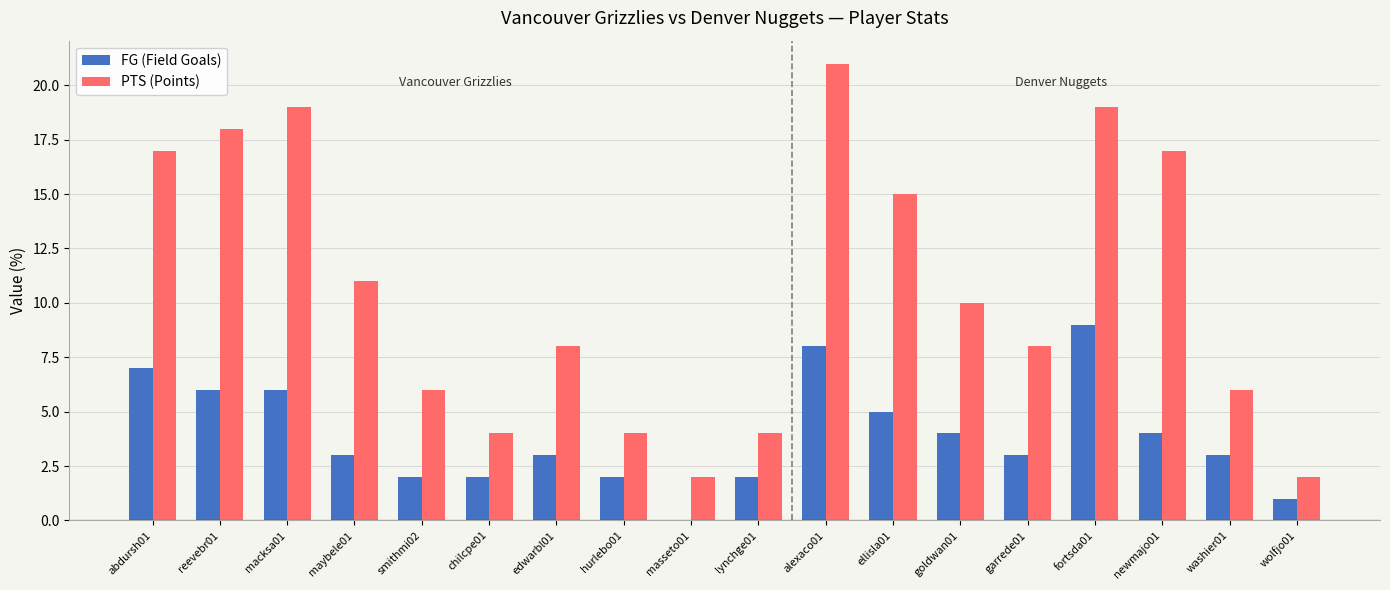

Which category has the highest value in the FG (Field Goals) series?

fortsda01